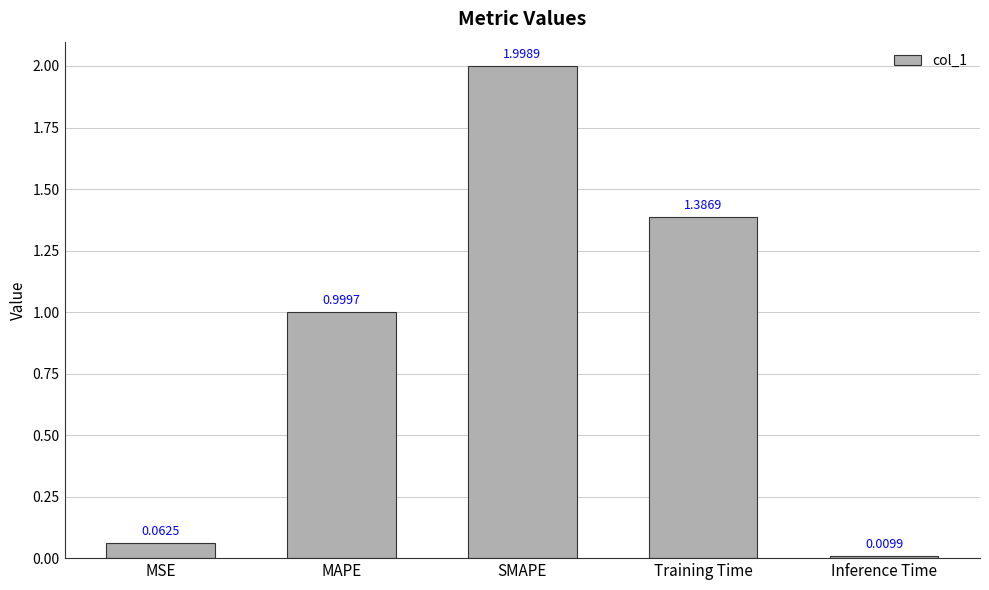

The chart shows a value of 2.0 at SMAPE. True or false?

True